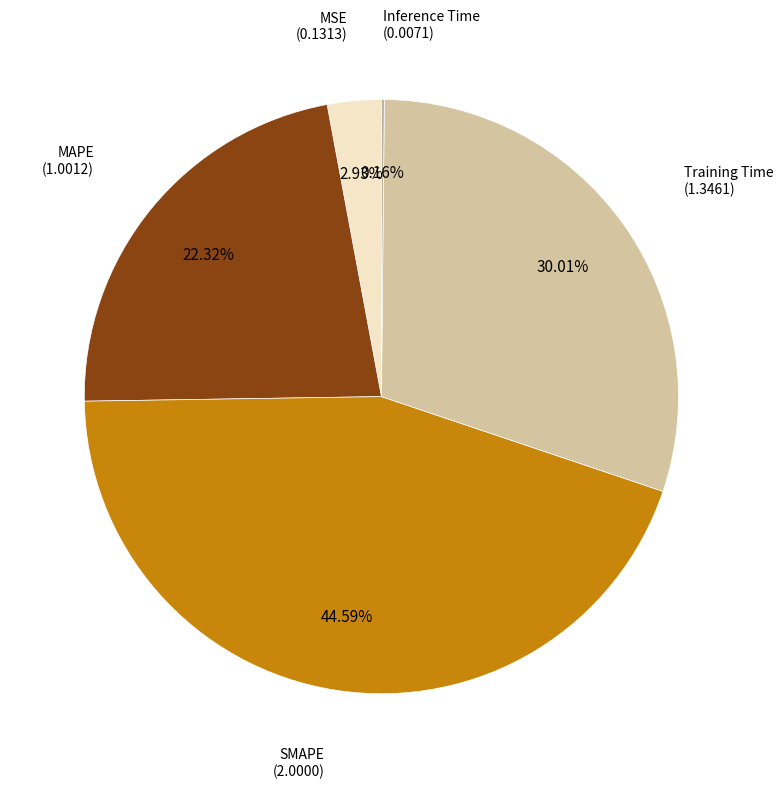

Is it true that MSE is 3% of the pie?

True